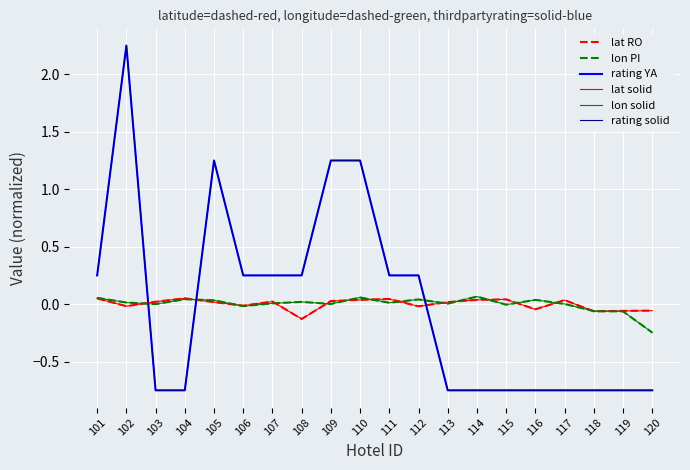

Which series changed the most between 110 and 112?

rating YA